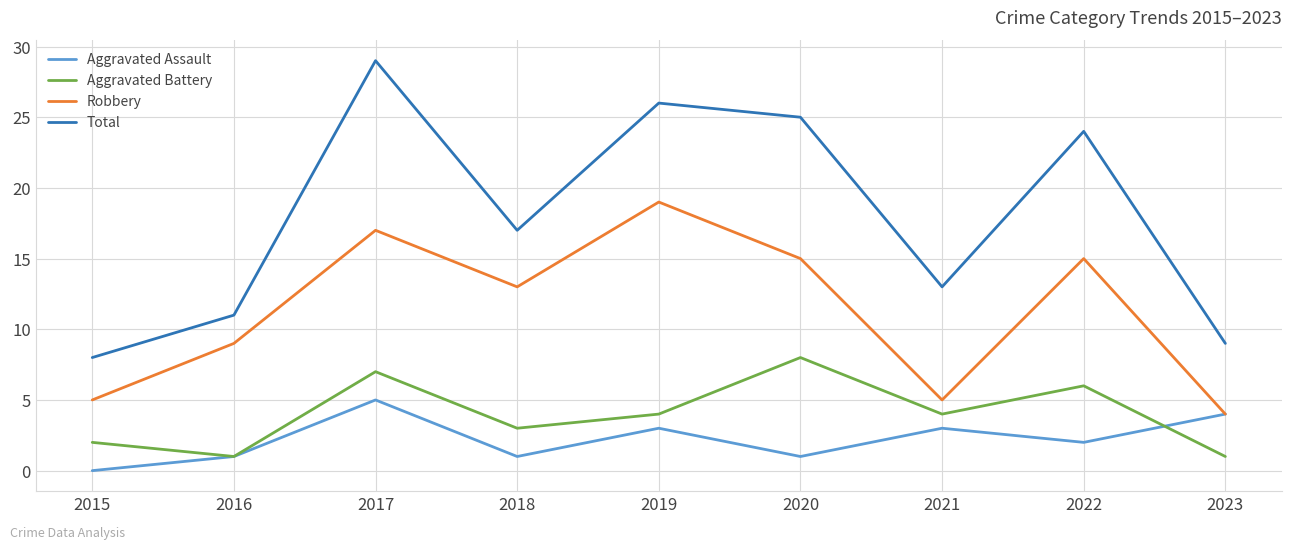

At how many categories does at least one series exceed 23?

4